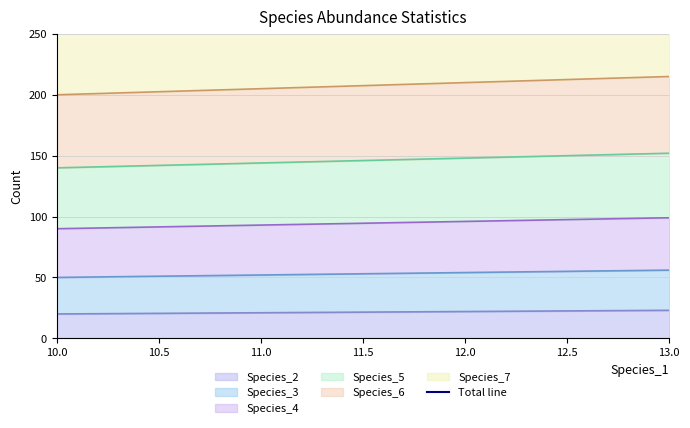

What is the minimum value for Species_2?

20